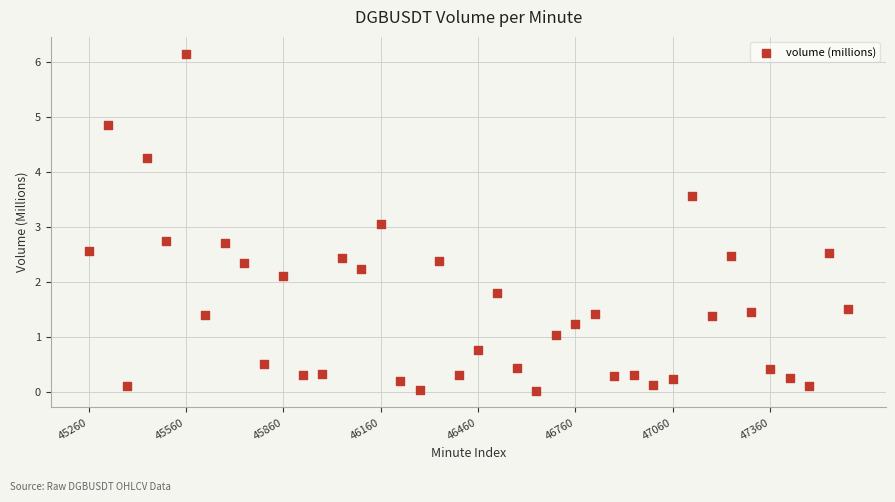

What is the range of Y values (max minus min)?

6.1